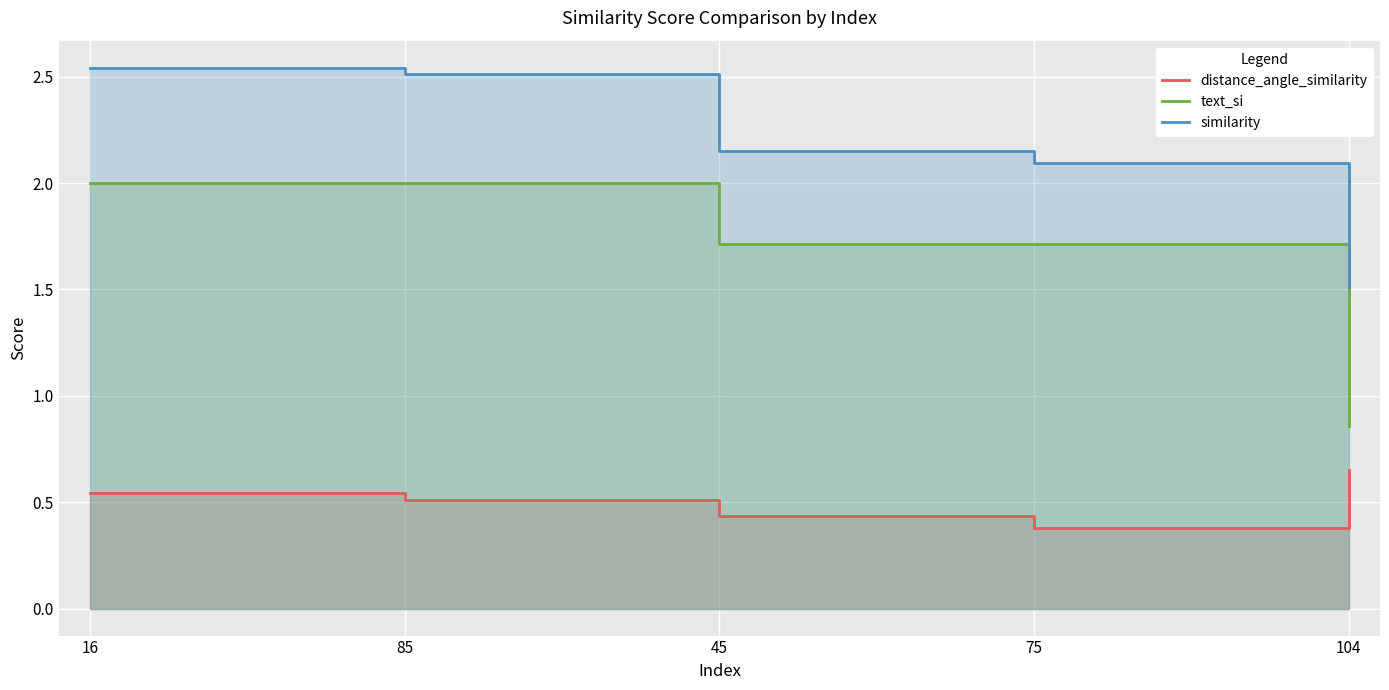

What is the label of the 2nd point from the left?

85